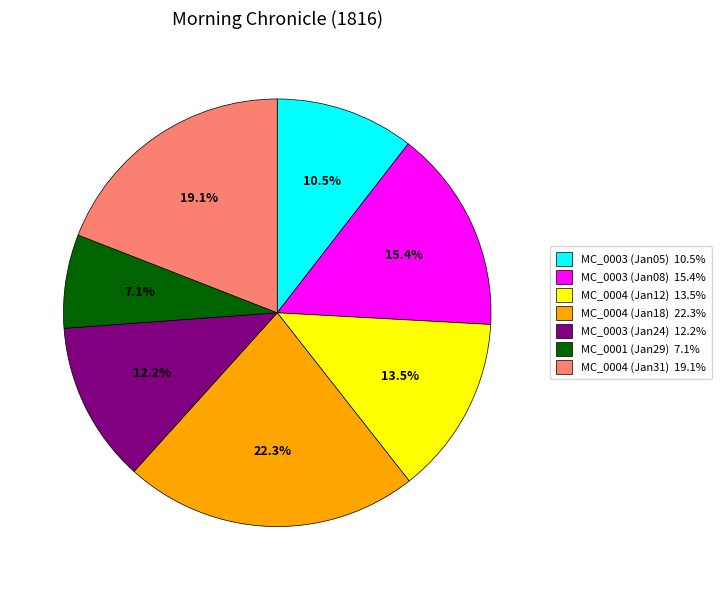

Is there any slice that represents more than half of the pie?

No